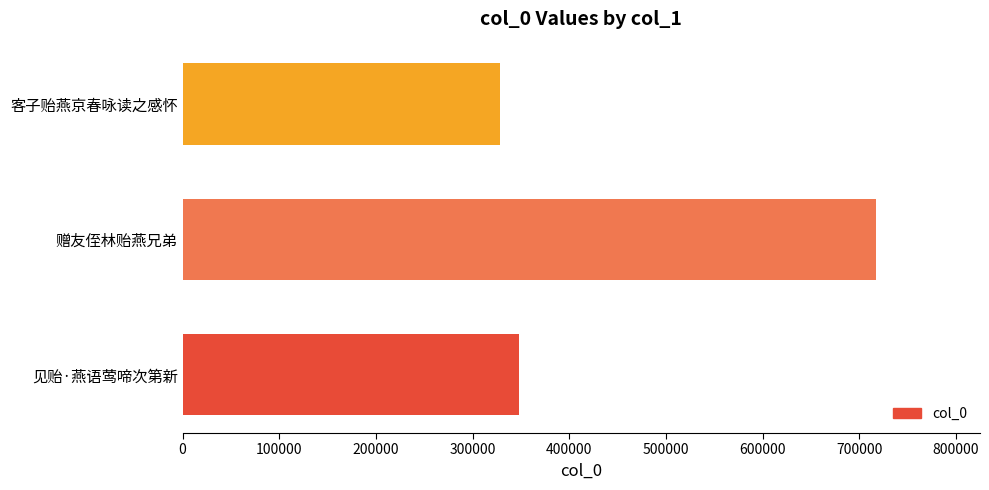

List the labels in order of value, largest first.

赠友侄林贻燕兄弟, 见贻·燕语莺啼次第新, 客子贻燕京春咏读之感怀